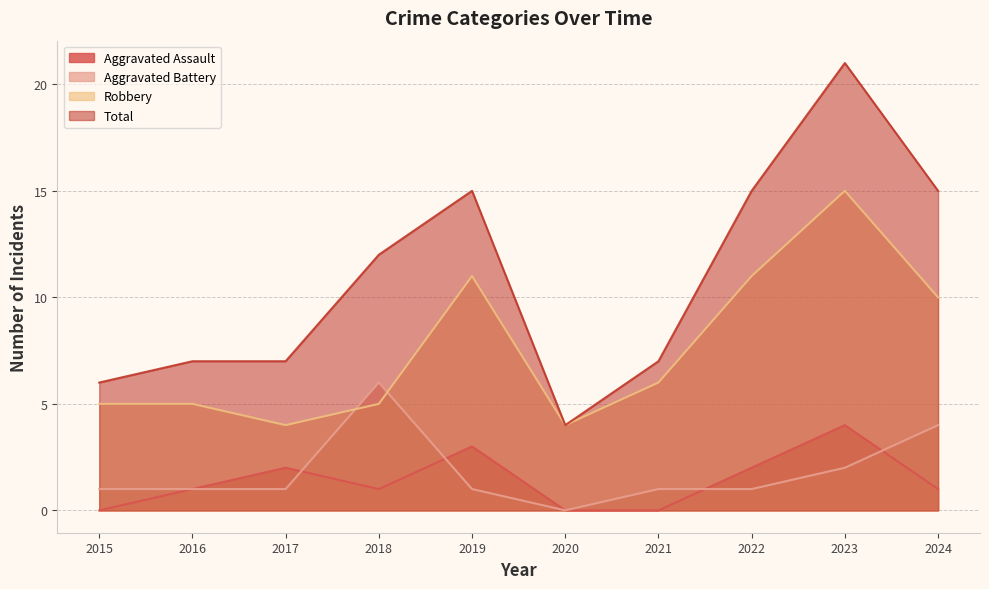

Reading left to right, transcribe all the data shown in this chart.

Aggravated Assault: 2015=0	2016=1	2017=2	2018=1	2019=3	2020=0	2021=0	2022=2	2023=4	2024=1
Aggravated Battery: 2015=1	2016=1	2017=1	2018=6	2019=1	2020=0	2021=1	2022=1	2023=2	2024=4
Robbery: 2015=5	2016=5	2017=4	2018=5	2019=11	2020=4	2021=6	2022=11	2023=15	2024=10
Total: 2015=6	2016=7	2017=7	2018=12	2019=15	2020=4	2021=7	2022=15	2023=21	2024=15